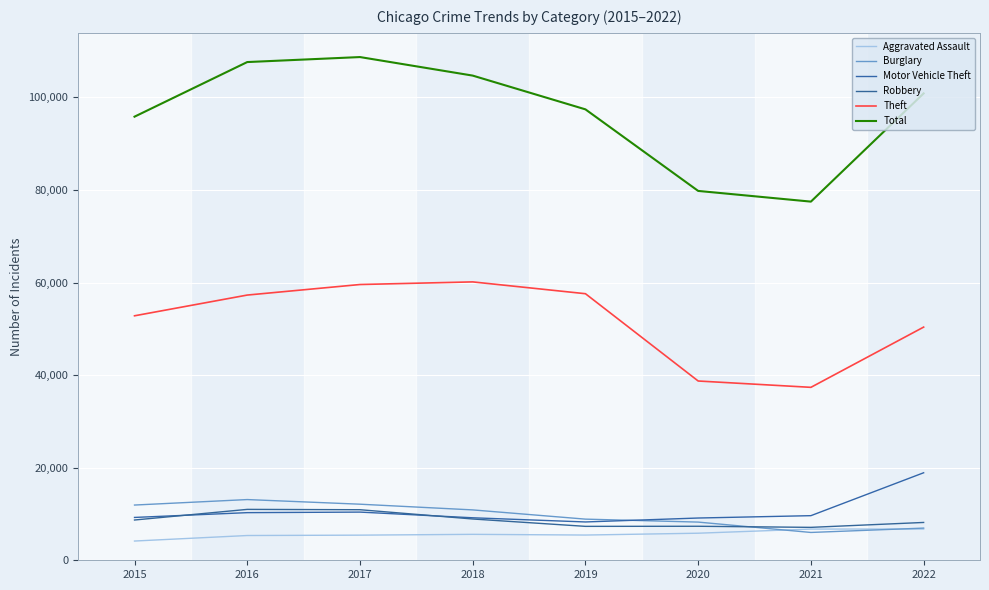

What is the average value of the Motor Vehicle Theft series?

10637